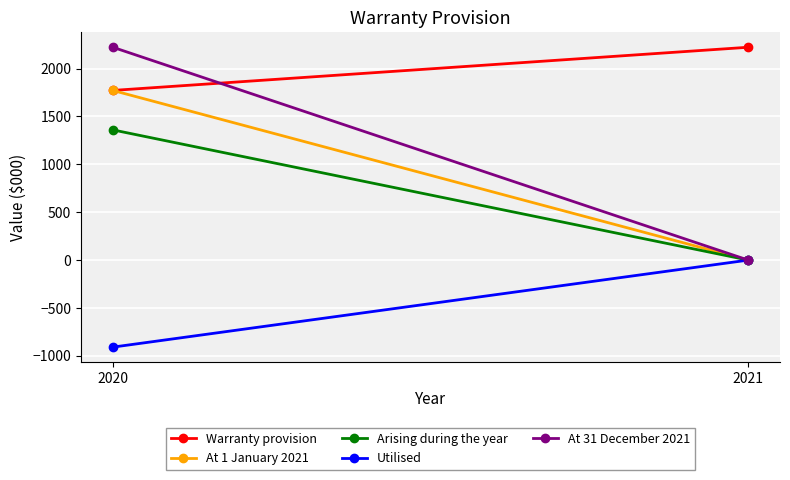

What is the sum of all Arising during the year values?

1360